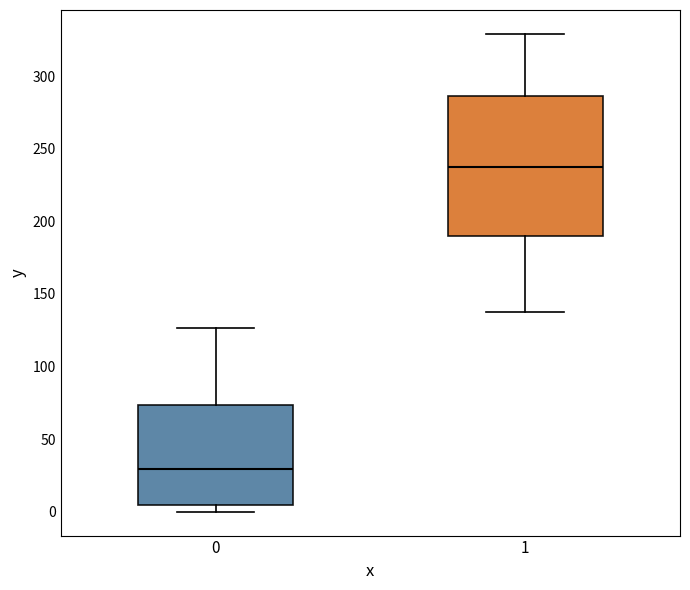

Which box's median line is the lowest?

0